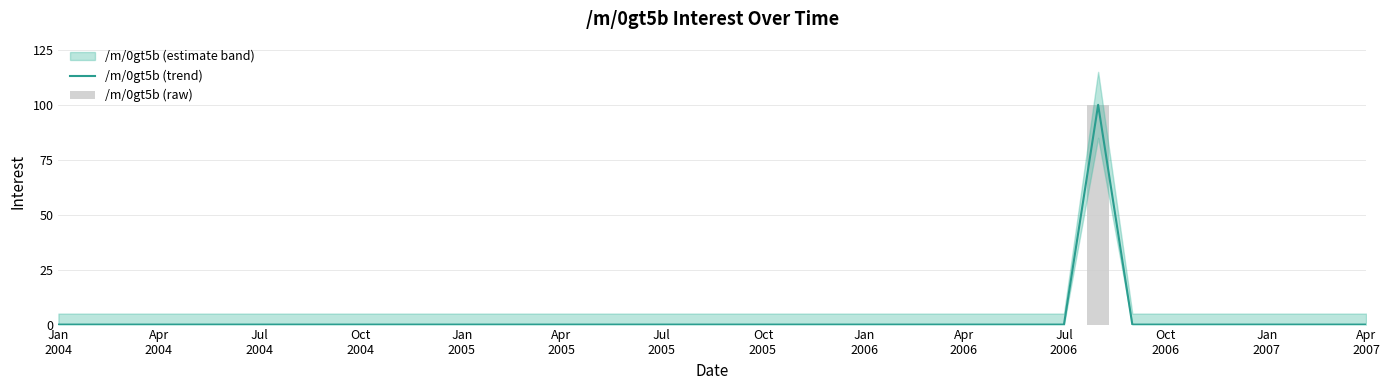

What is the maximum value for /m/0gt5b (trend)?

100